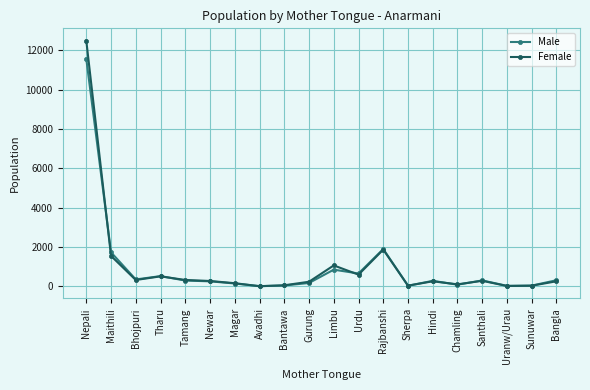

Is it true that Male equals 179 at Limbu?

False